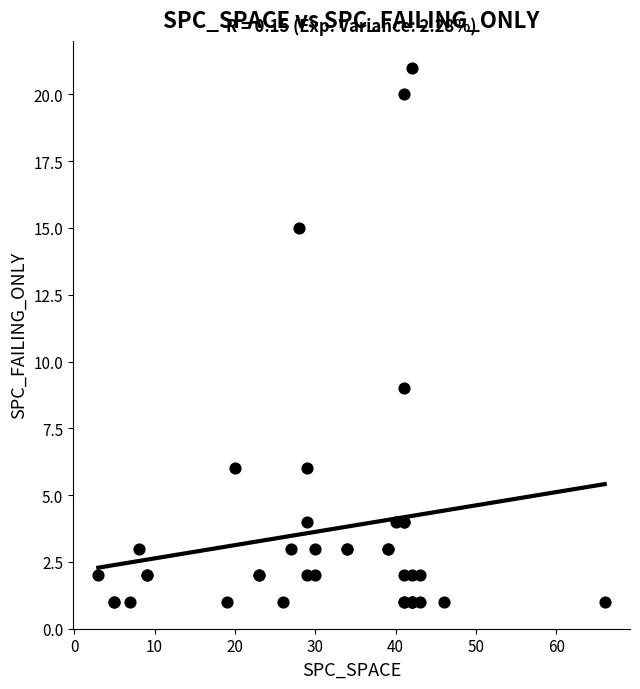

What Y value in the scatter plot is closest to 11?

9